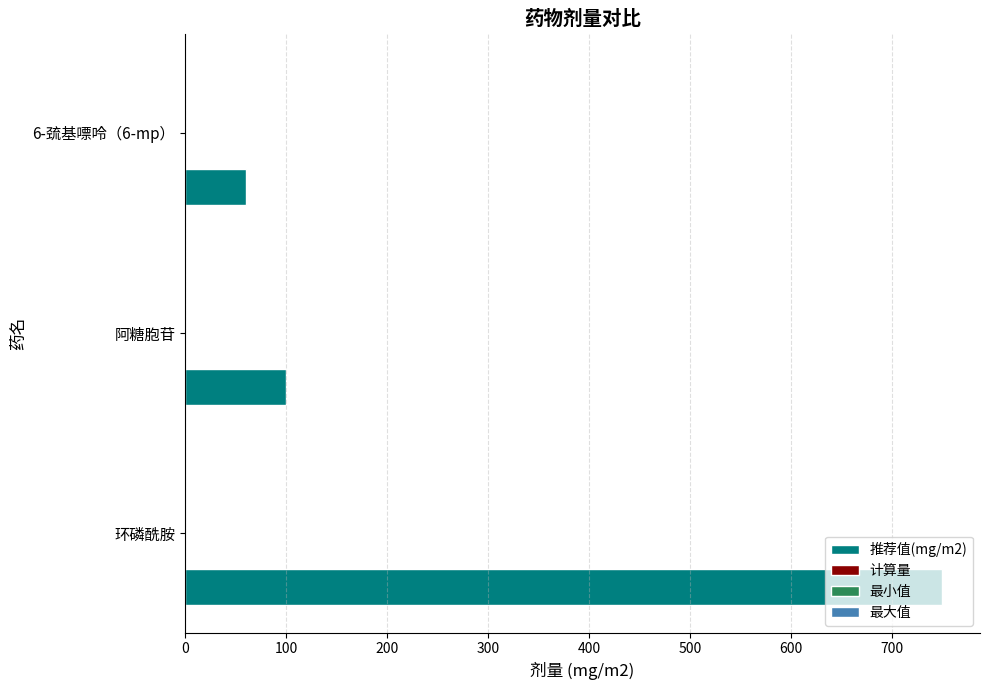

What is the difference between the maximum and second lowest values?

650